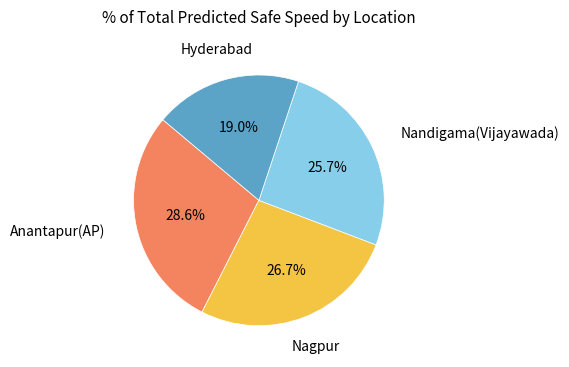

Does any single category account for the majority?

No